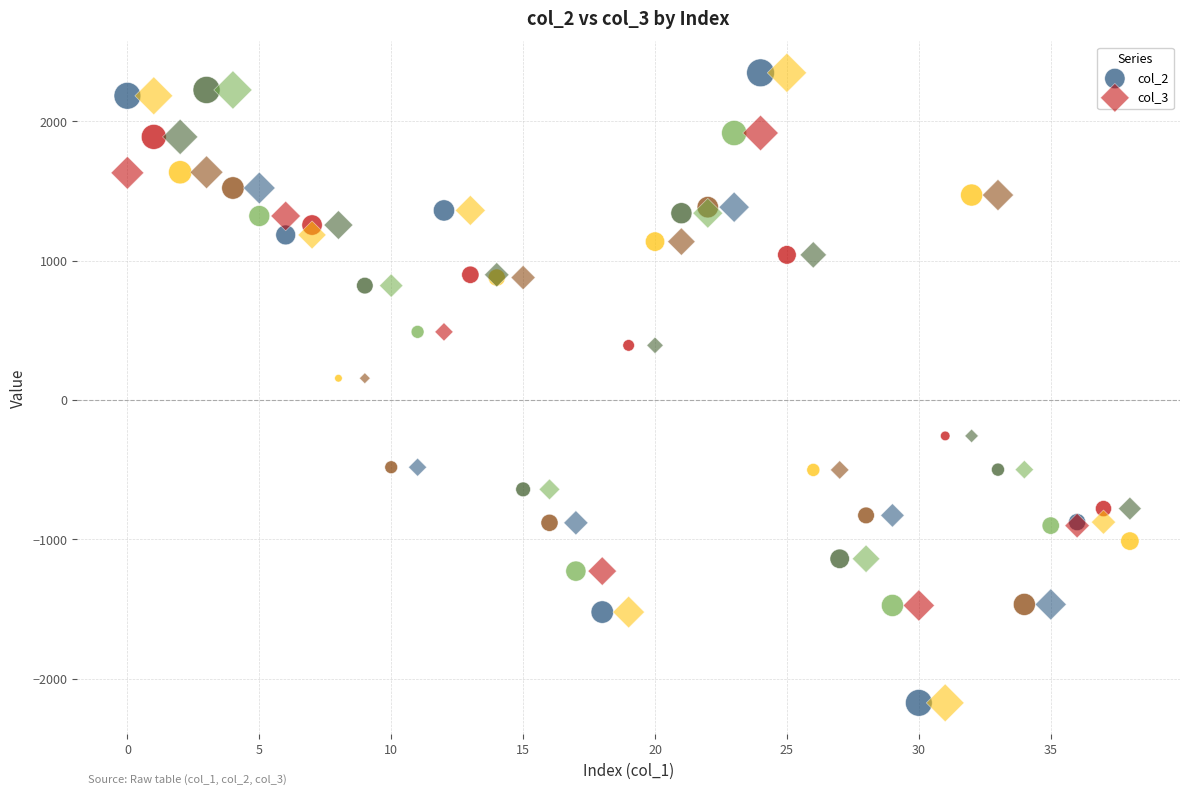

What are all the series names shown in the legend?

col_2, col_3